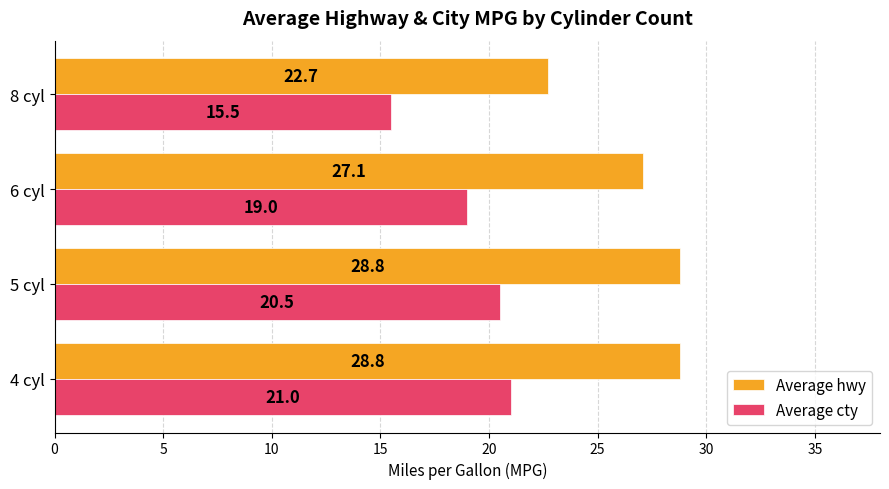

At which label is Average hwy closest to 25?

6 cyl